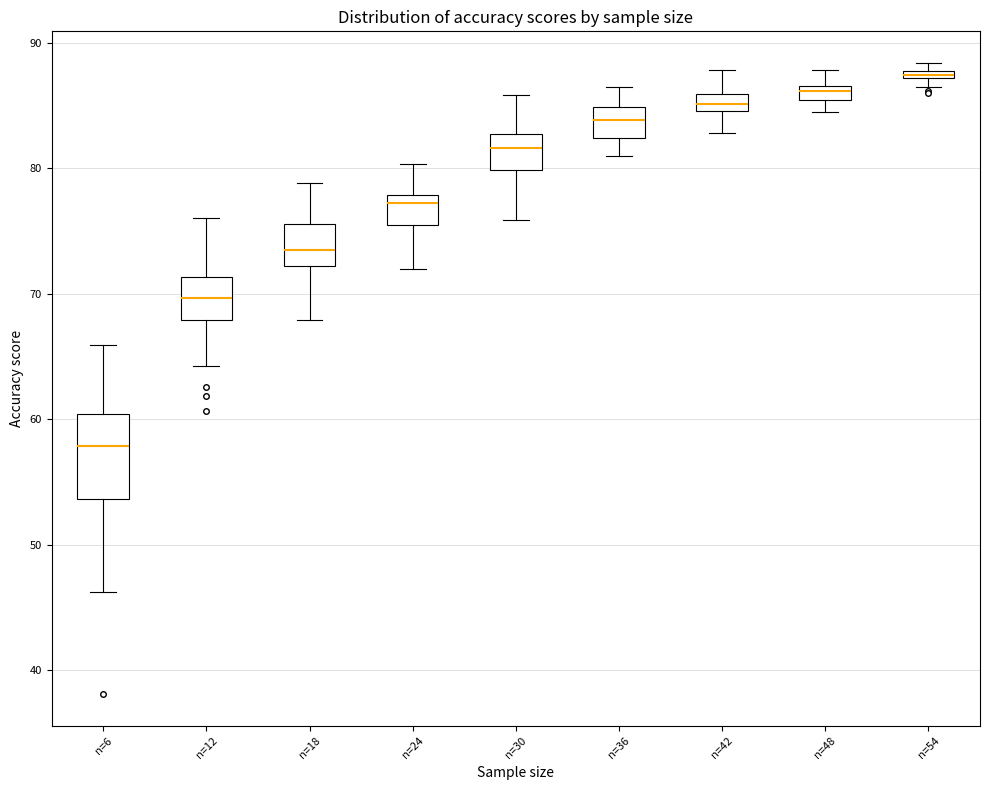

Which box is the tallest, from its lower edge to its upper edge?

n=6